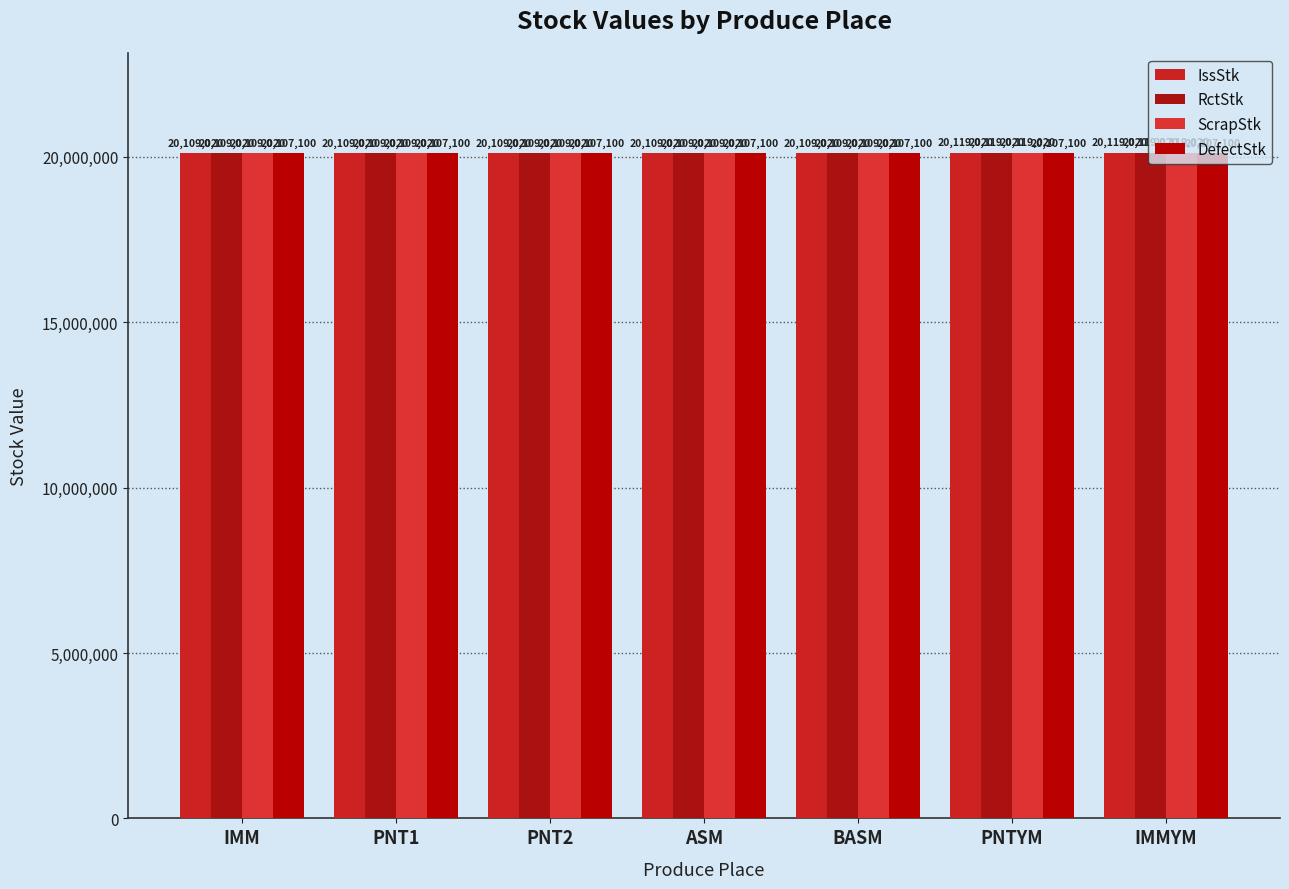

What is the maximum value shown in the chart?

20119020